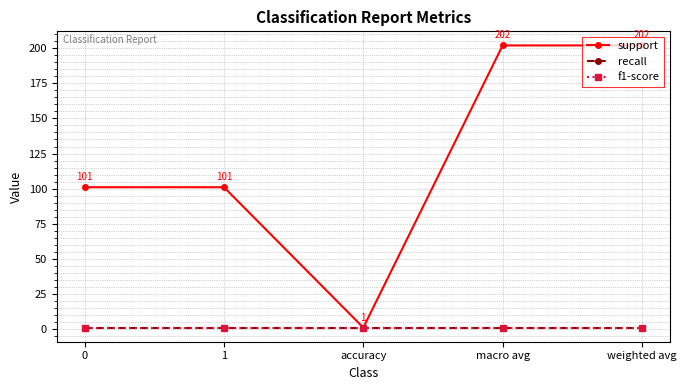

What position from the left is accuracy?

3